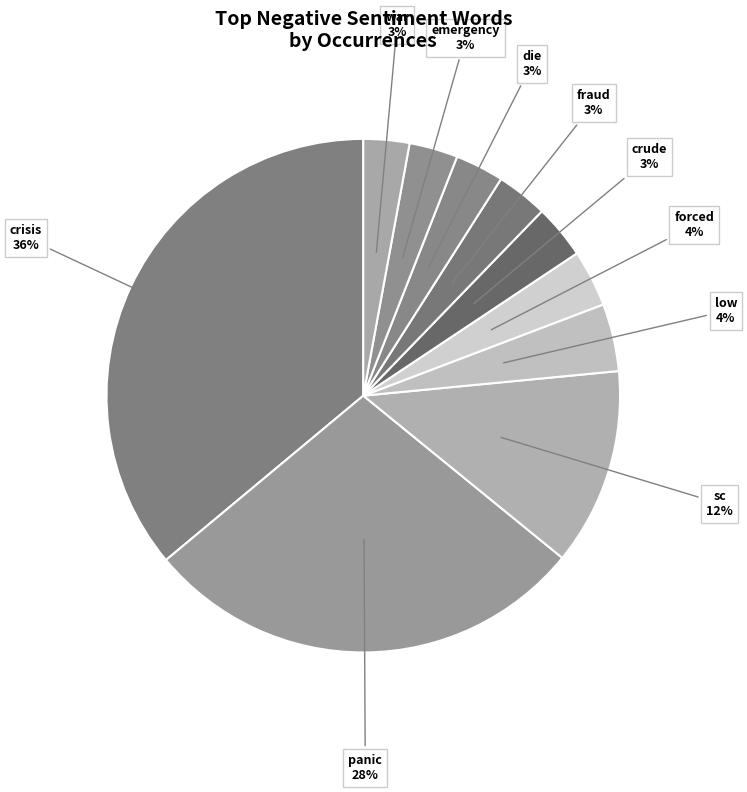

Is there a majority slice in this chart?

No